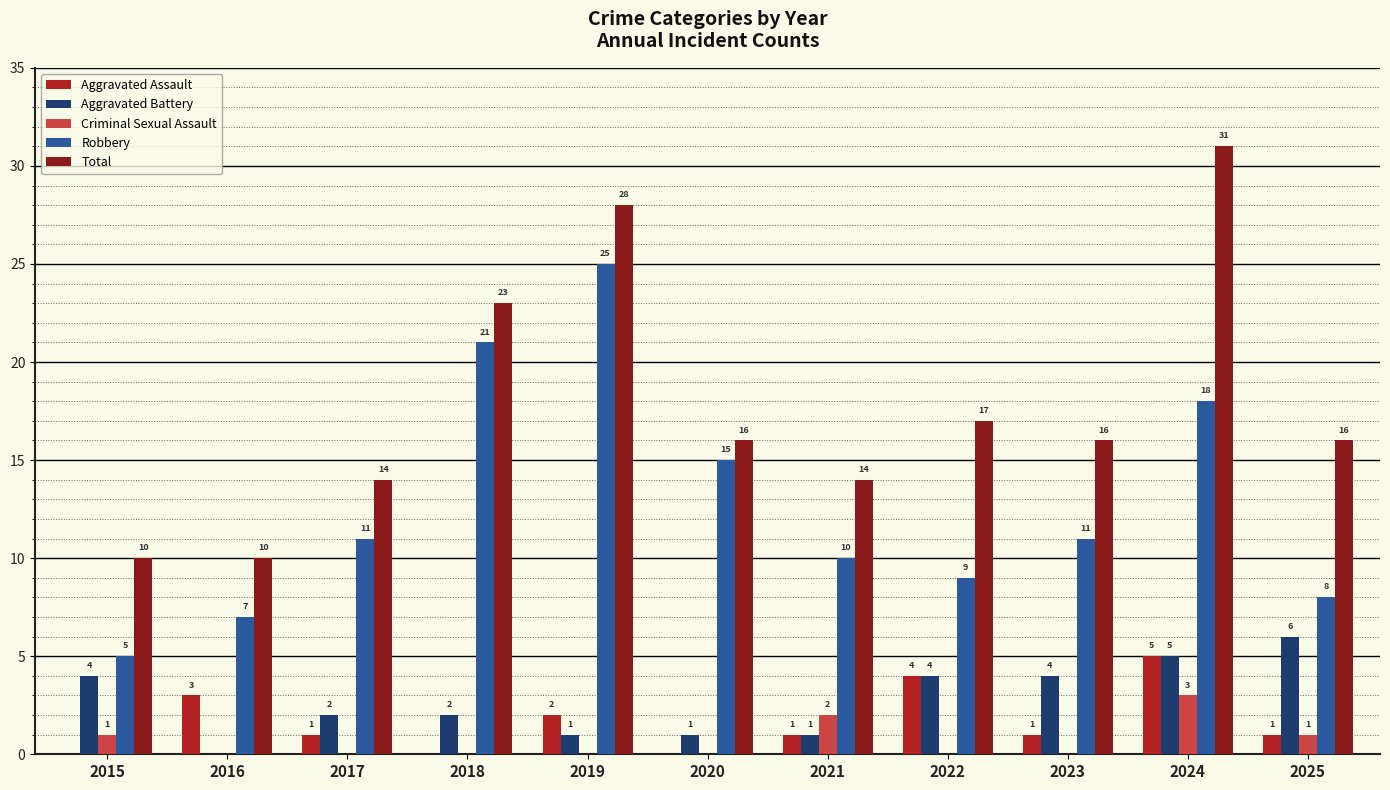

What is the spread (max minus min) of values at 2025?

15